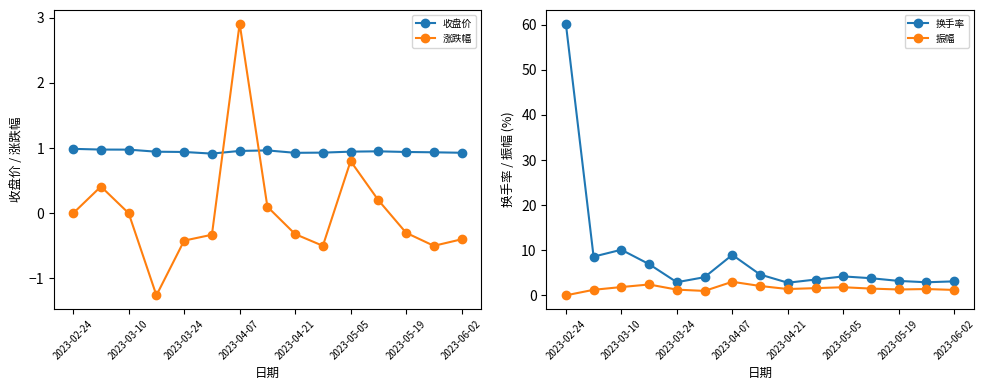

Rank the series by their maximum value, from lowest to highest.

收盘价, 涨跌幅, 振幅, 换手率